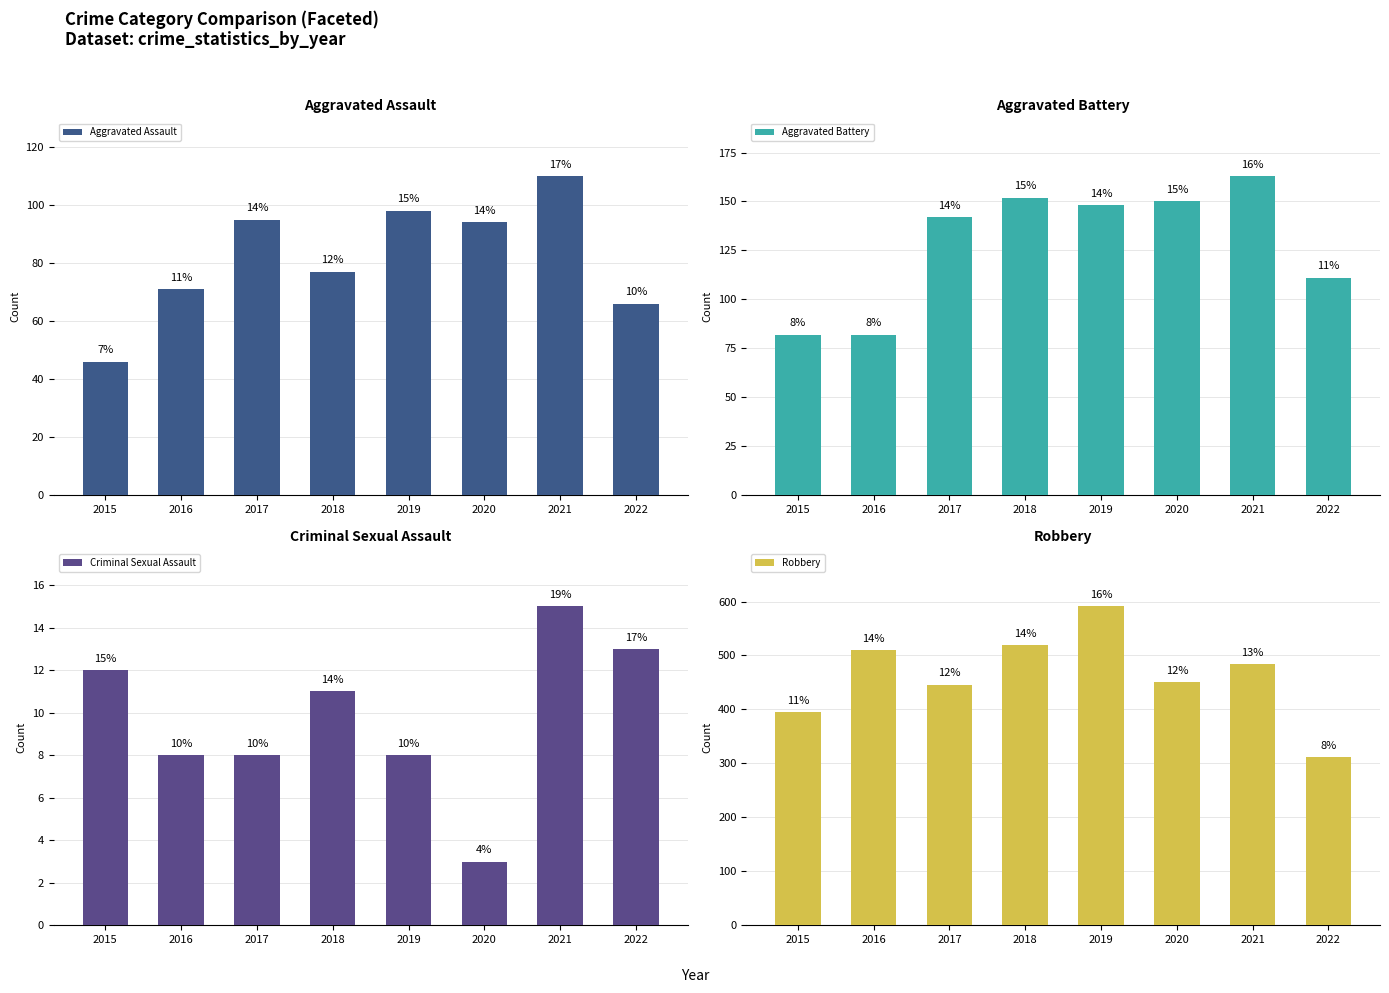

True or false: Robbery has a value of 265 at 2017.

False